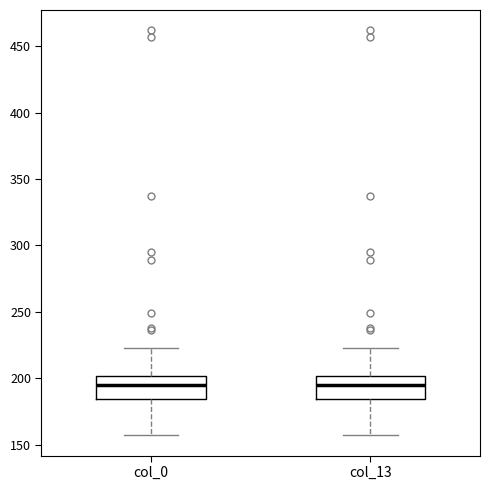

Reading left to right, read every box against the y-axis: the position of its median line, the range the box covers, and the ends of its whiskers. The values are not printed on the chart, so give them approximately, as read against the axis.

col_0: median 195, box 185 to 200, whiskers 155 to 225
col_13: median 195, box 185 to 200, whiskers 155 to 225